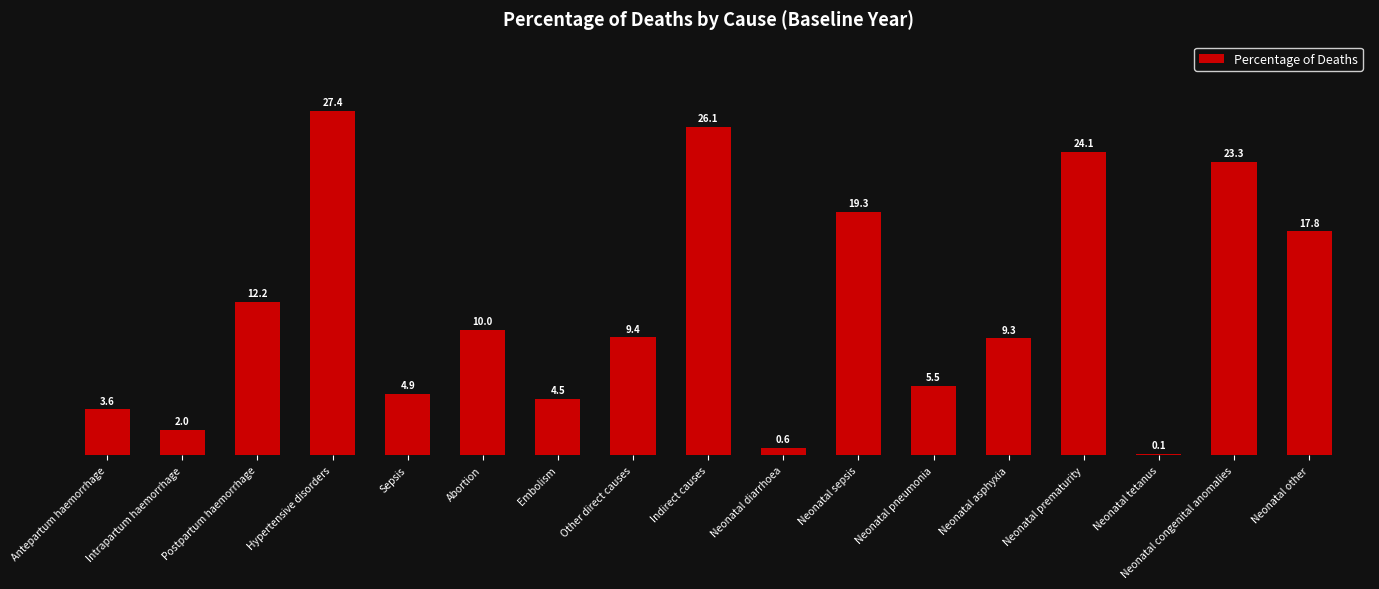

True or false: the data shows 0.3 at Neonatal sepsis.

False